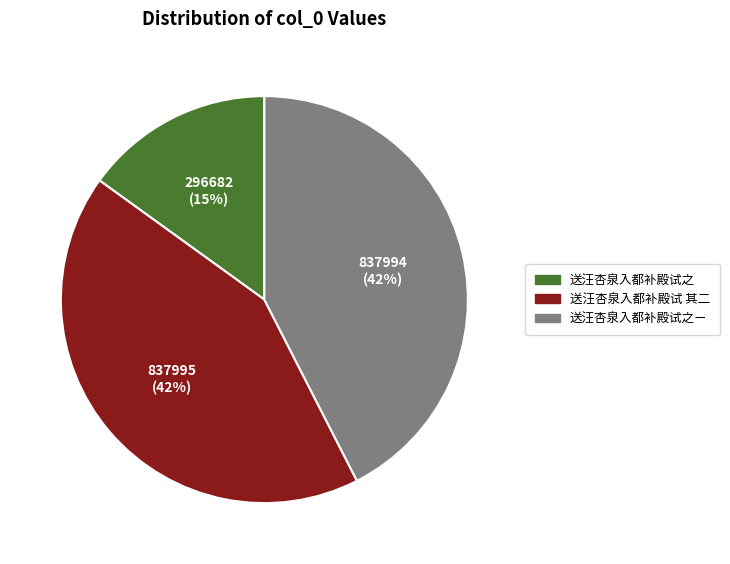

Is it true that 送汪杏泉入都补殿试之ㄧ is 32% of the pie?

False